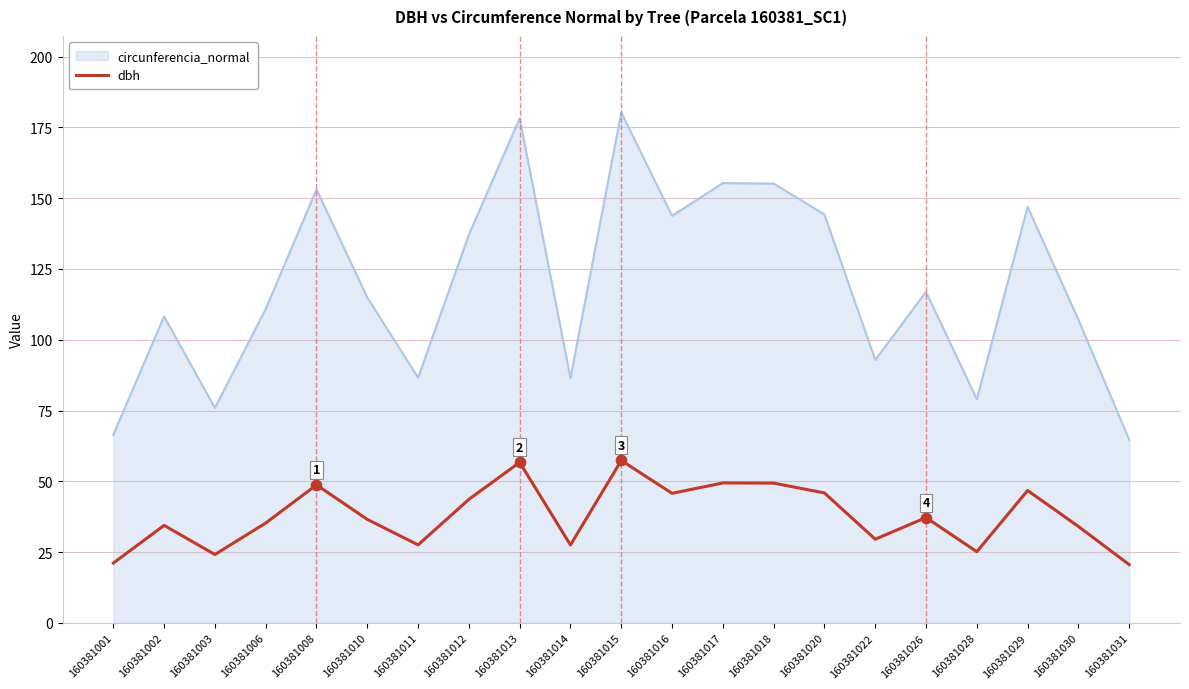

What is the difference between the highest and lowest values at 160381015?

122.9